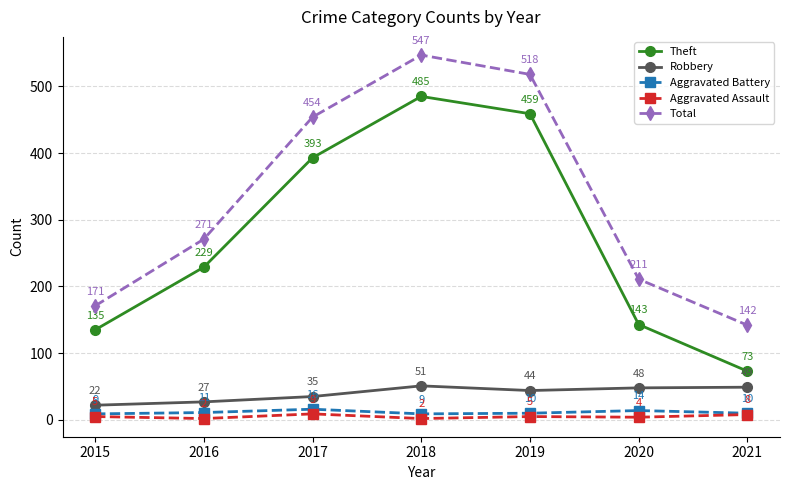

At which category does Aggravated Assault reach its first local peak?

2017